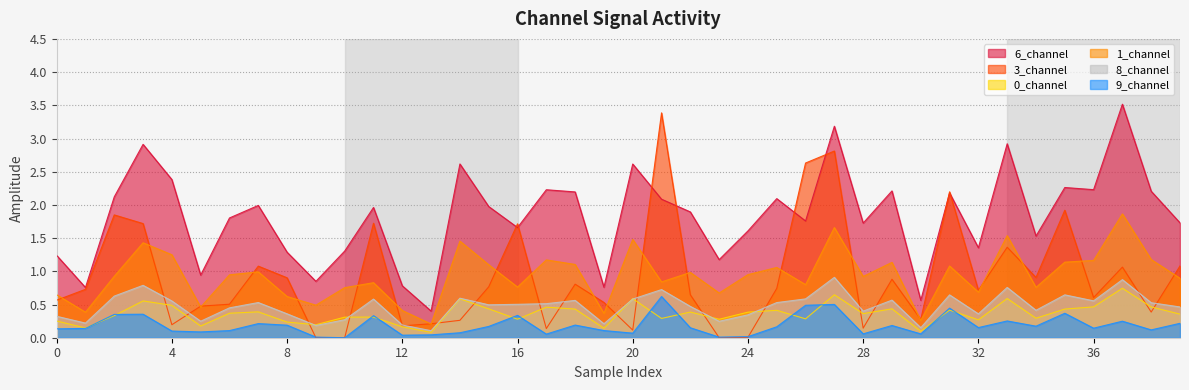

True or false: 8_channel and 9_channel cross at least once.

False